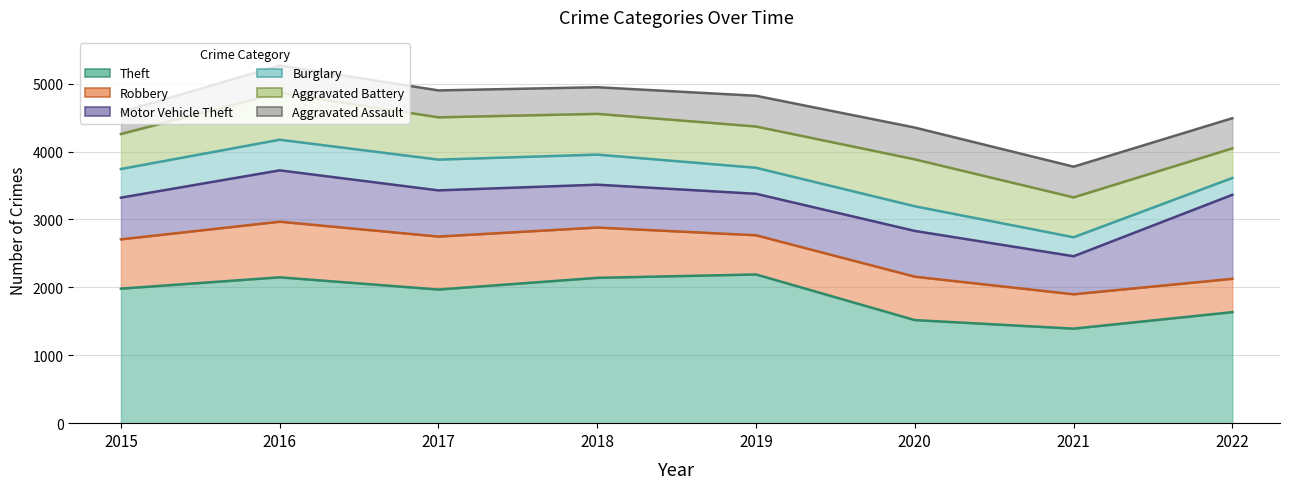

Rank the series by their maximum value, from lowest to highest.

Burglary, Aggravated Assault, Aggravated Battery, Robbery, Motor Vehicle Theft, Theft